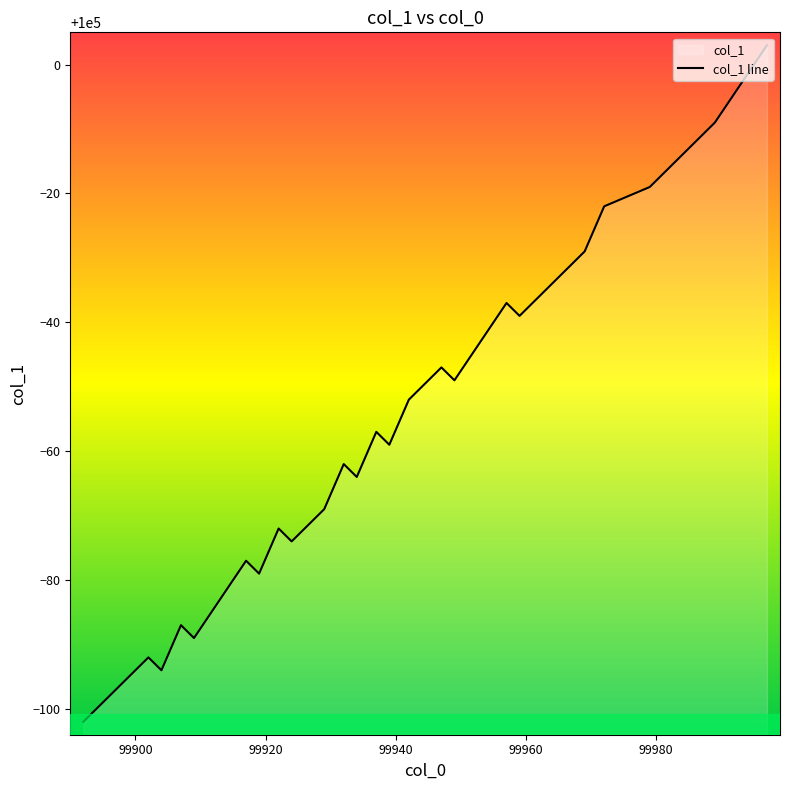

Count the number of data series in this chart.

1